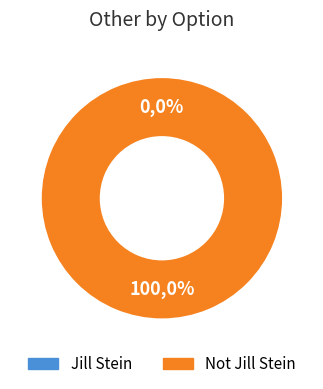

Count the number of slices in the pie.

2